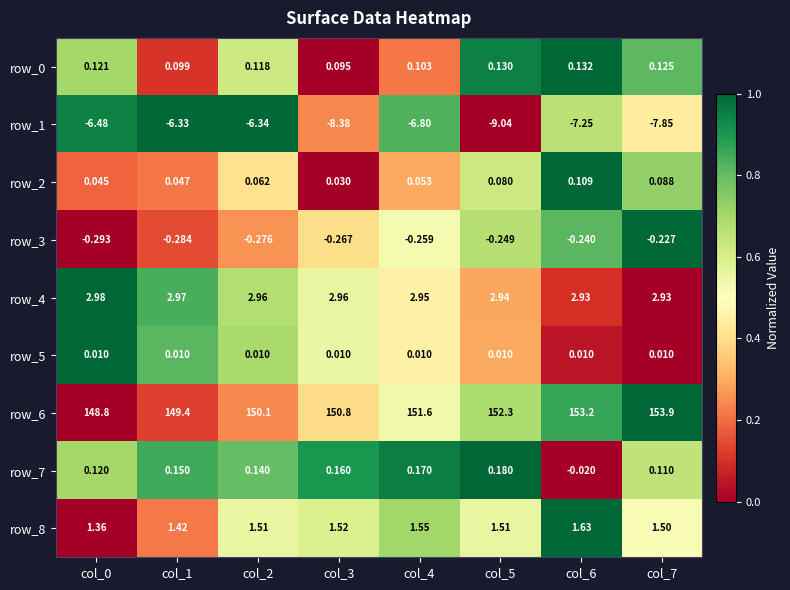

Which series has the largest range (max minus min)?

row_6